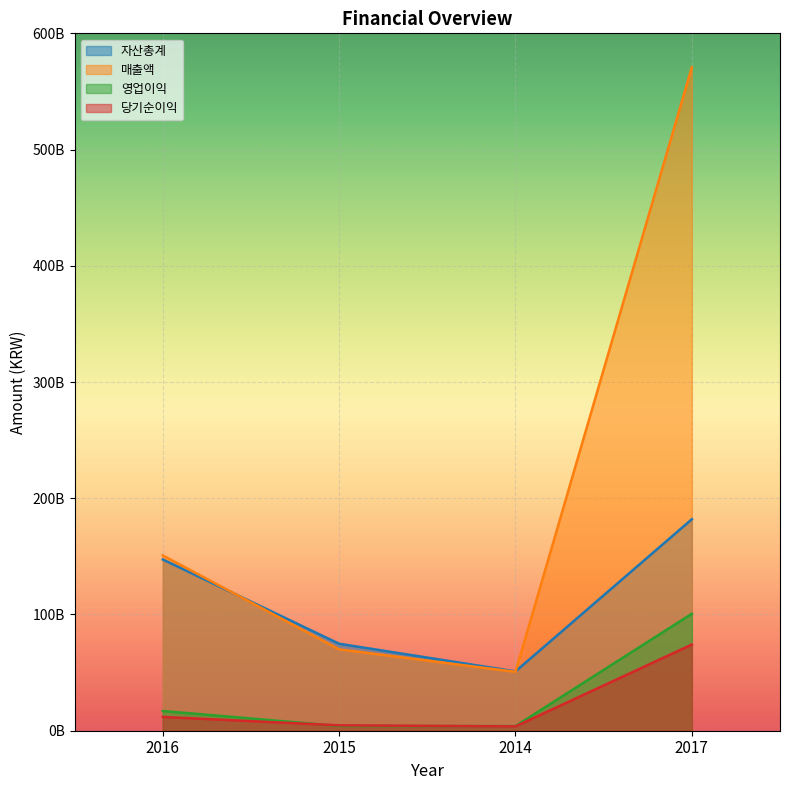

Reading left to right, transcribe all the data shown in this chart.

자산총계: 147314237311	74826156753	51031240220	181942499592
매출액: 150786216199	70009866636	50665953259	570820559864
영업이익: 16964106948	4057855551	3971130733	100647458961
당기순이익: 11856365912	4638885571	3720659125	74149097615